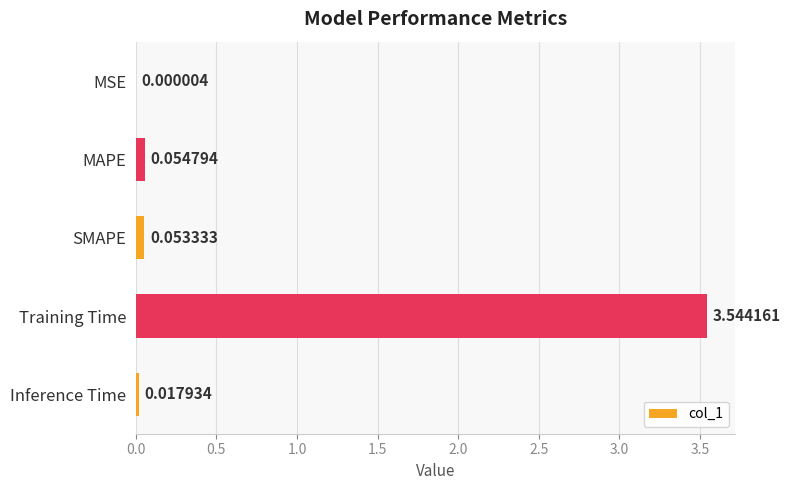

How many categories are shown in the chart?

5